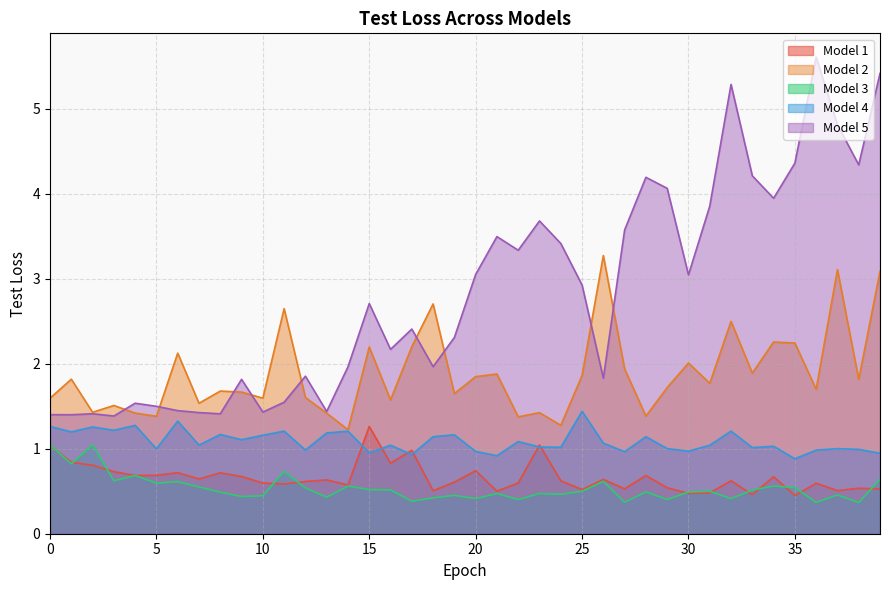

At how many categories does at least one series exceed 2?

27